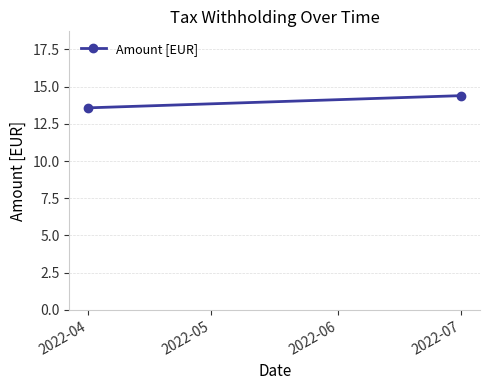

Between 2022-04 and 2022-07, which is larger?

2022-07